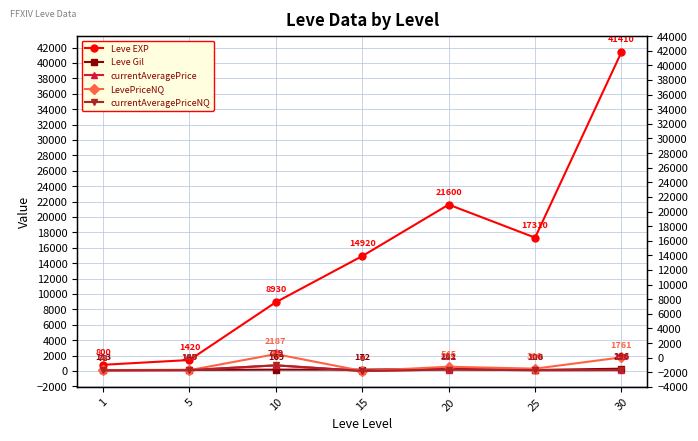

True or false: LevePriceNQ and Leve EXP intersect in this chart.

False